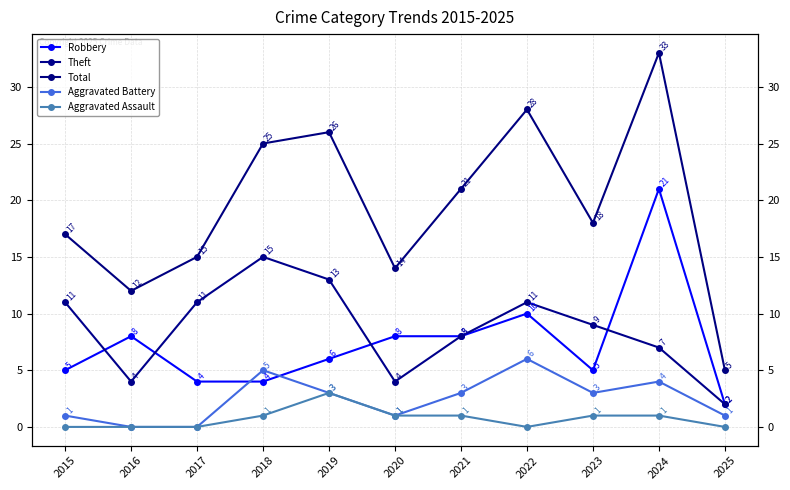

Rank the categories by Aggravated Assault value from lowest to highest.

2015, 2016, 2017, 2022, 2025, 2018, 2020, 2021, 2023, 2024, 2019